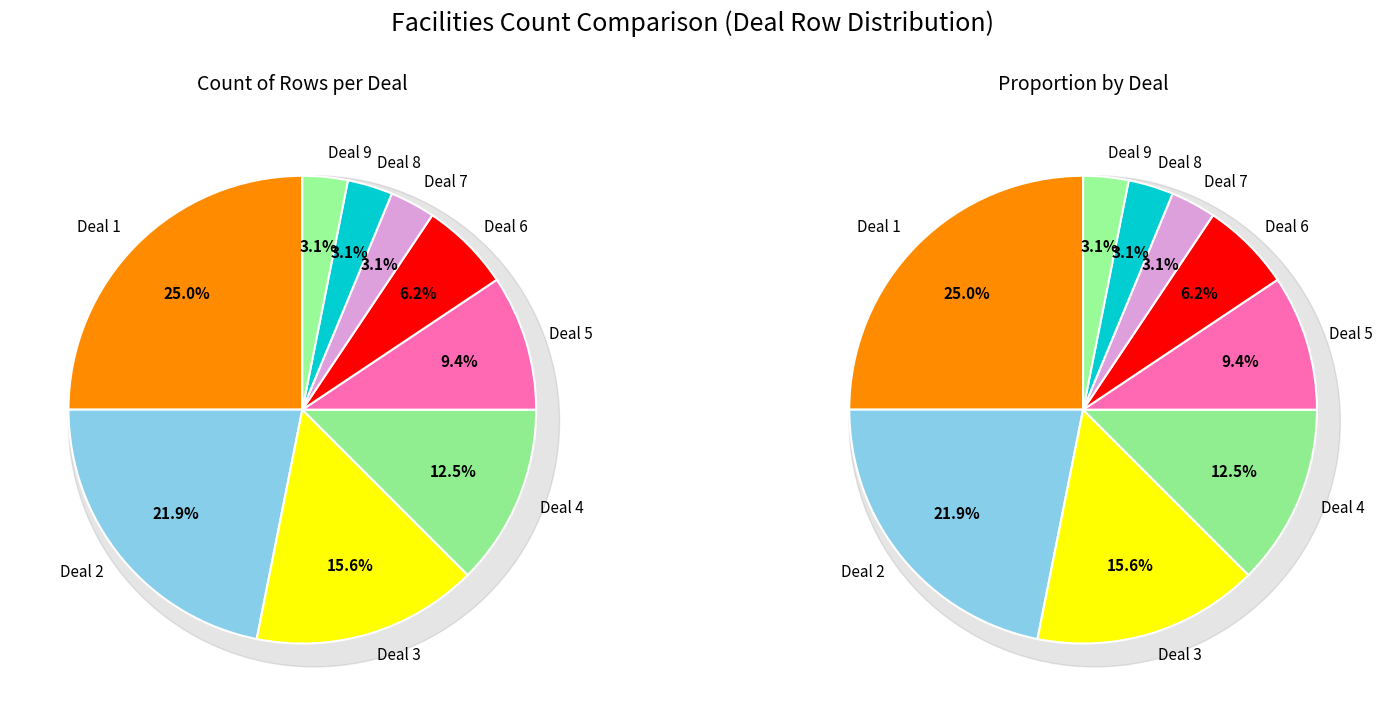

How many segments does this pie chart have?

9